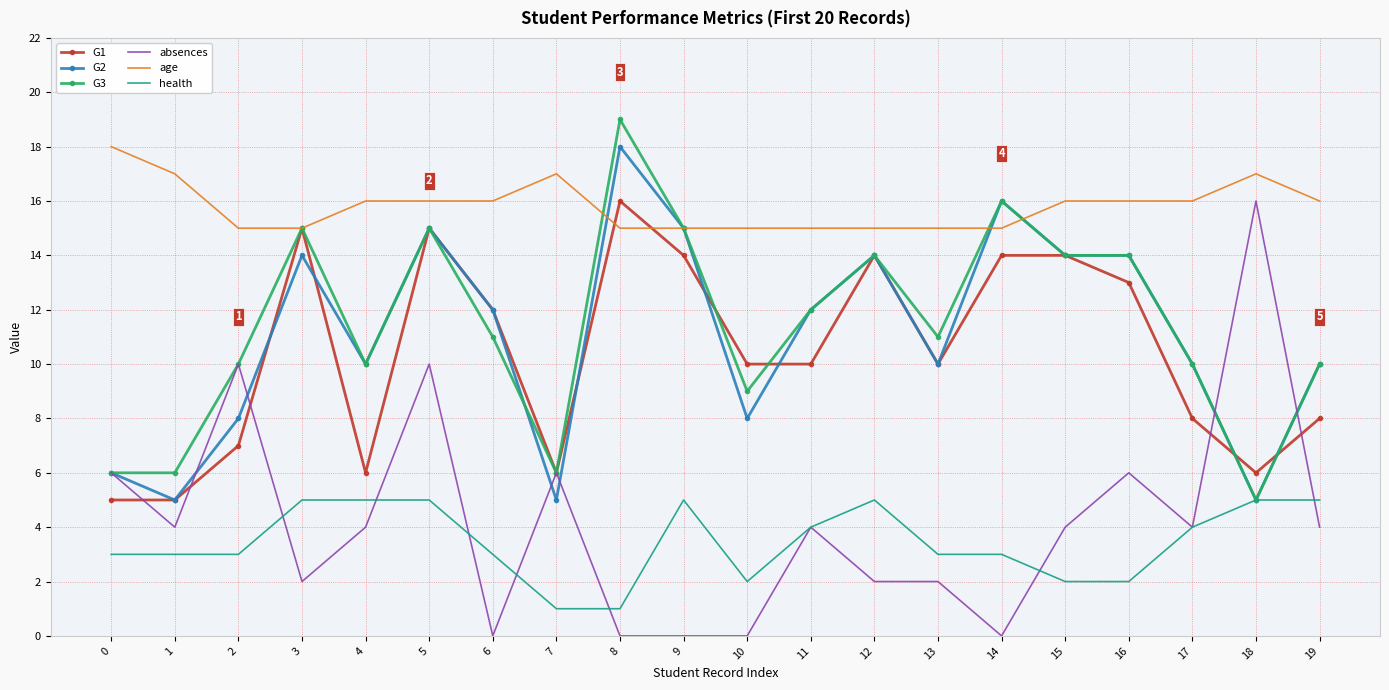

Which series has the largest total across all categories?

age